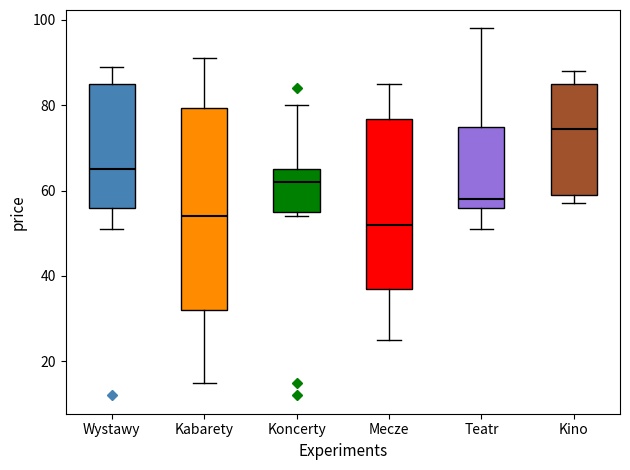

Where does the upper whisker of the box for Teatr end on the y-axis? The values are not printed on the chart, so give them approximately, as read against the axis.

98